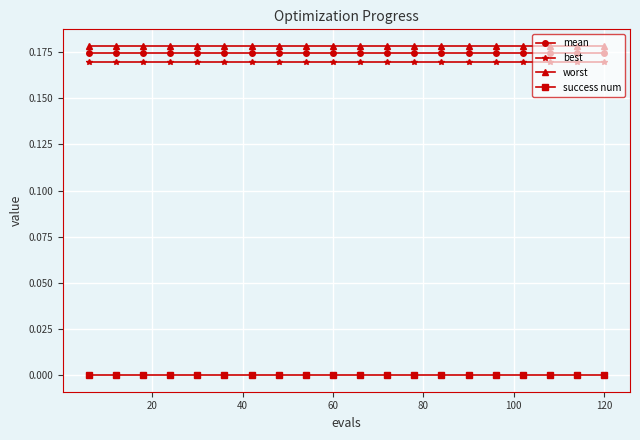

True or false: best and mean cross at least once.

False